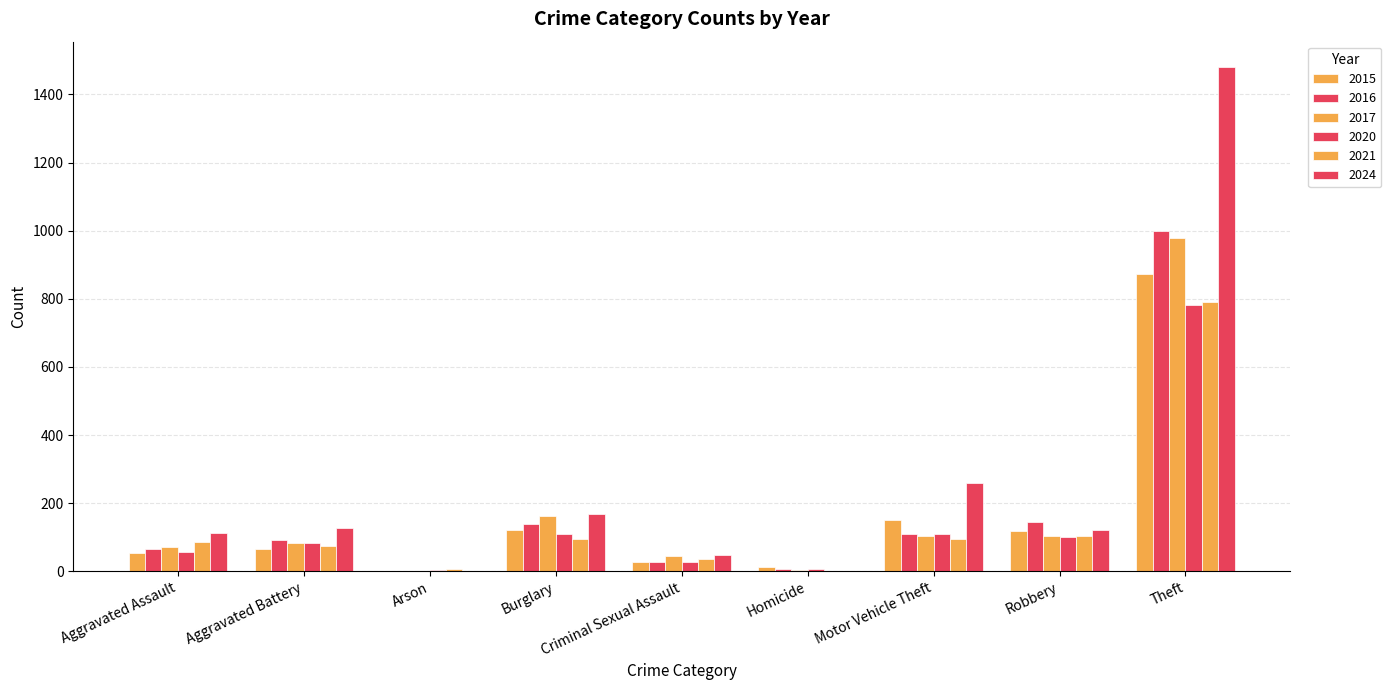

Reading left to right, what are all the values shown in this chart?

2015: 54	64	2	121	28	13	152	117	874
2016: 66	93	2	139	28	8	110	144	999
2017: 72	83	1	162	44	5	104	105	979
2020: 56	82	4	110	27	6	109	102	782
2021: 86	75	8	95	36	2	96	105	791
2024: 112	127	2	169	48	2	259	121	1481